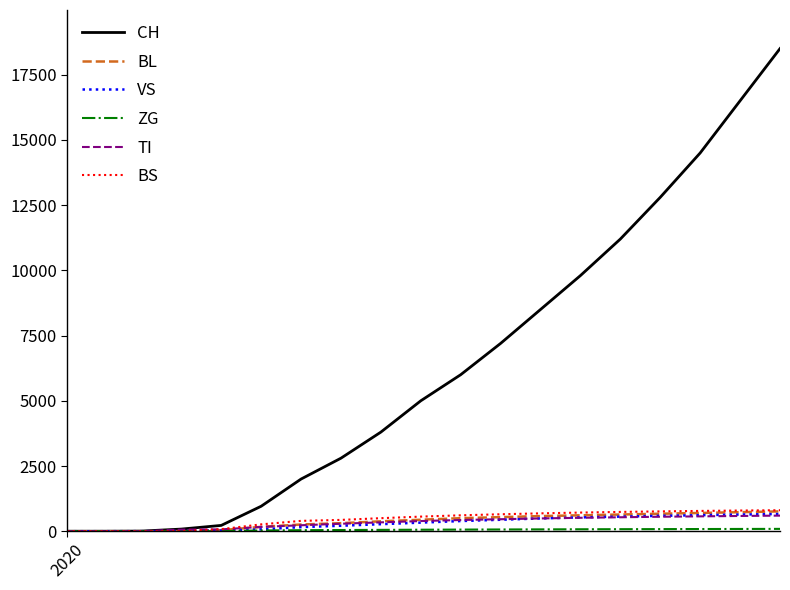

What is the maximum value for TI?

598